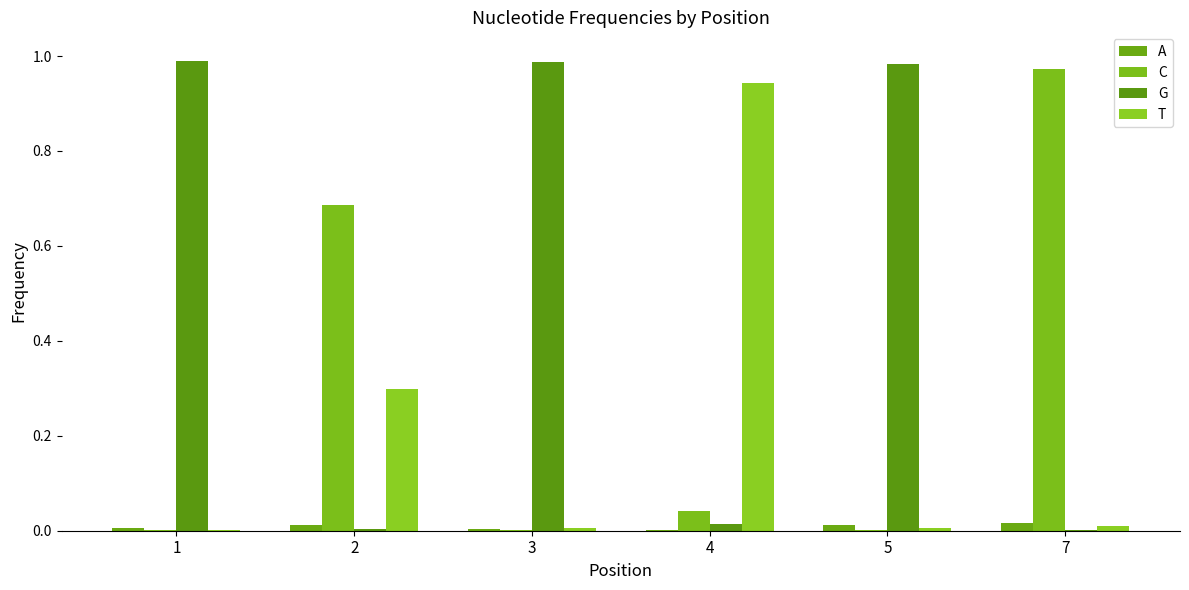

How many data points does each series have?

6